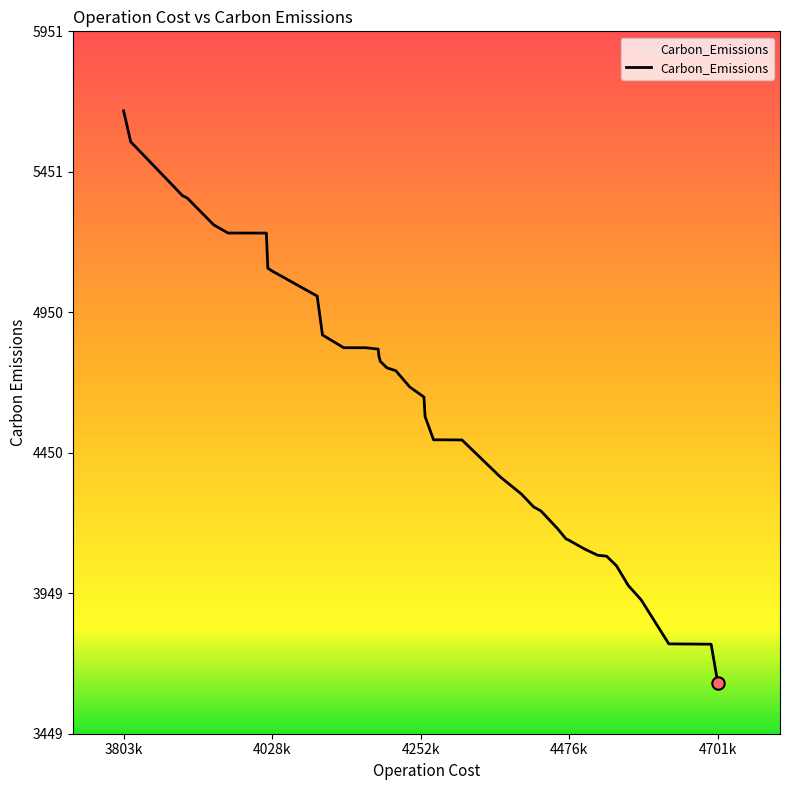

What is the difference between the maximum and minimum values?

2037.4